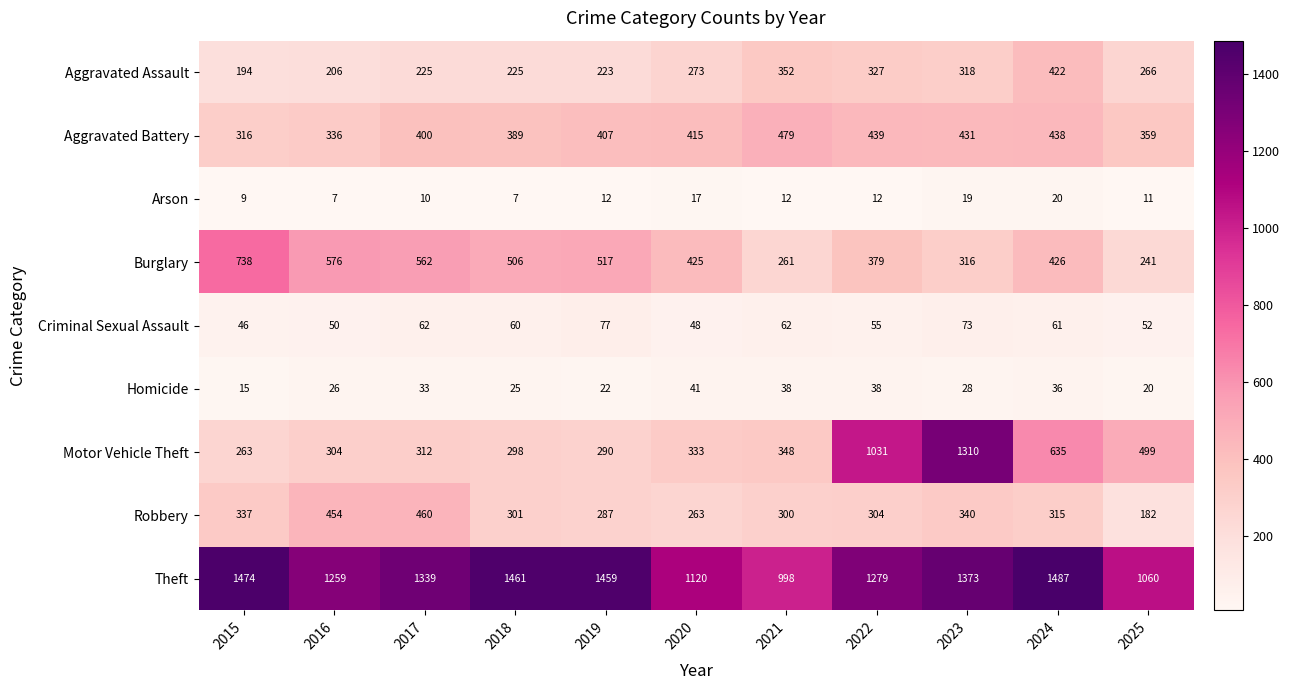

Rank the series at 2024 from lowest to highest value.

Arson, Homicide, Criminal Sexual Assault, Robbery, Aggravated Assault, Burglary, Aggravated Battery, Motor Vehicle Theft, Theft